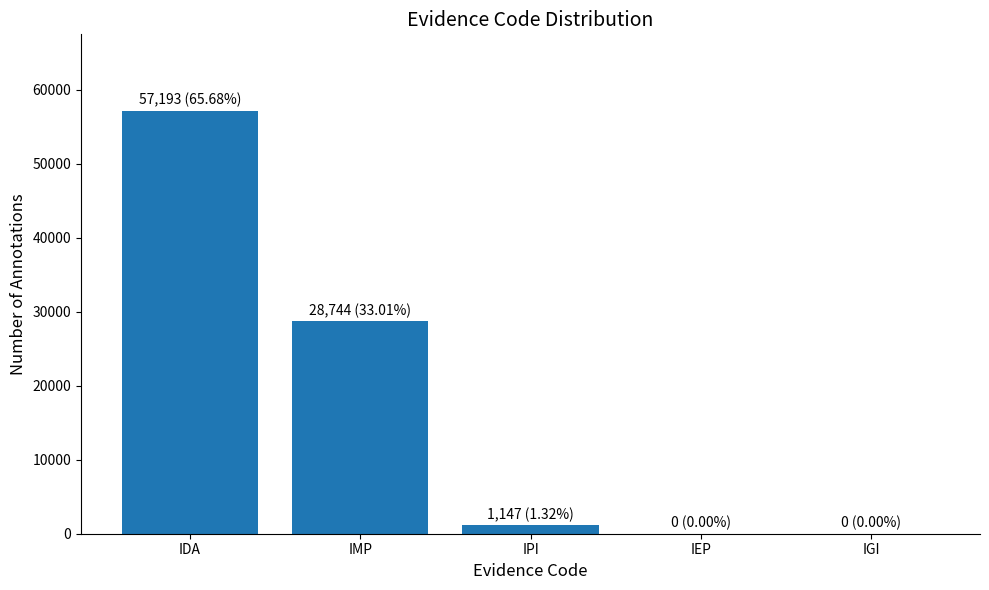

Which has a higher value, IGI or IDA?

IDA